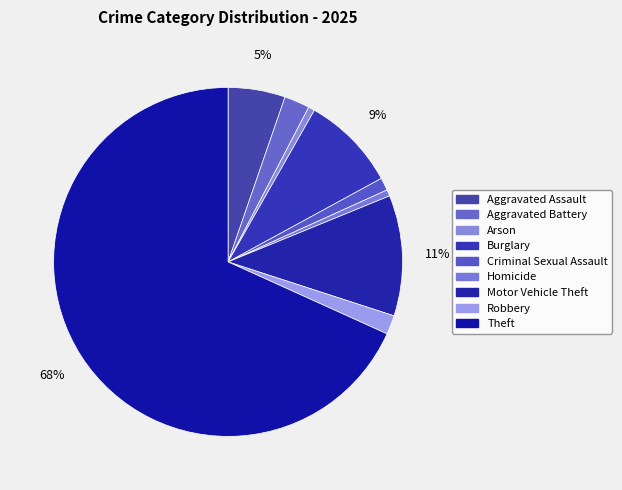

True or false: Burglary accounts for 9% of the total.

True